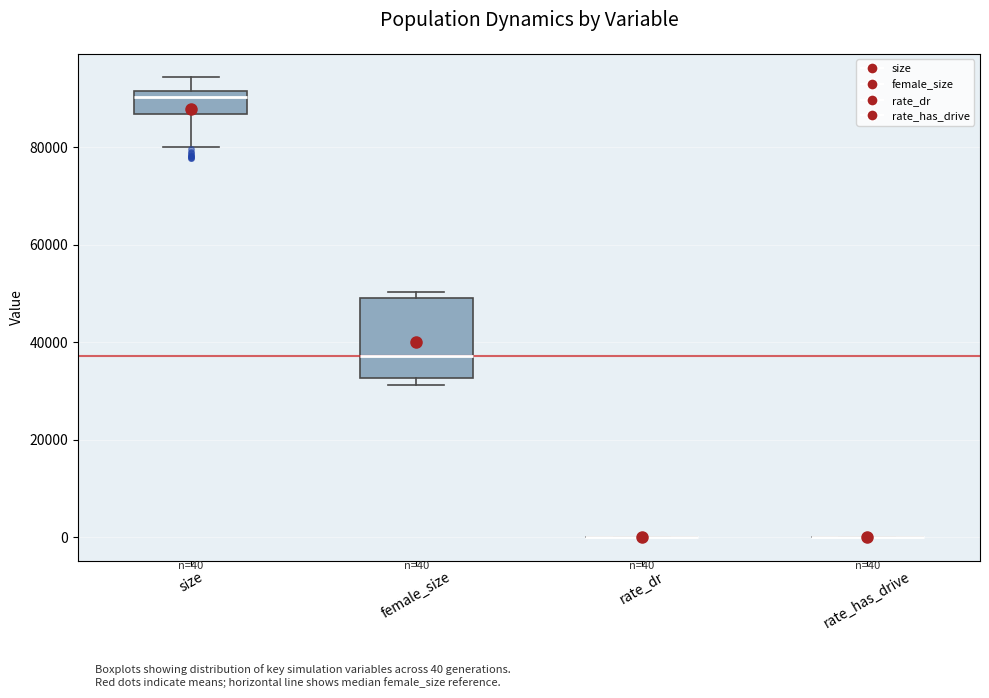

Which box is the tallest, from its lower edge to its upper edge?

female_size